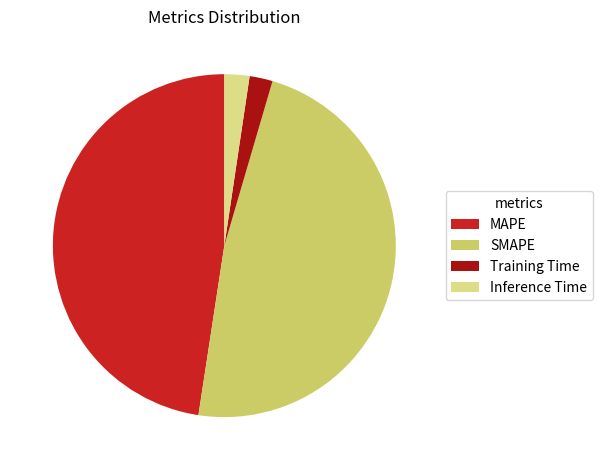

Which has a higher value, Inference Time or MAPE?

MAPE